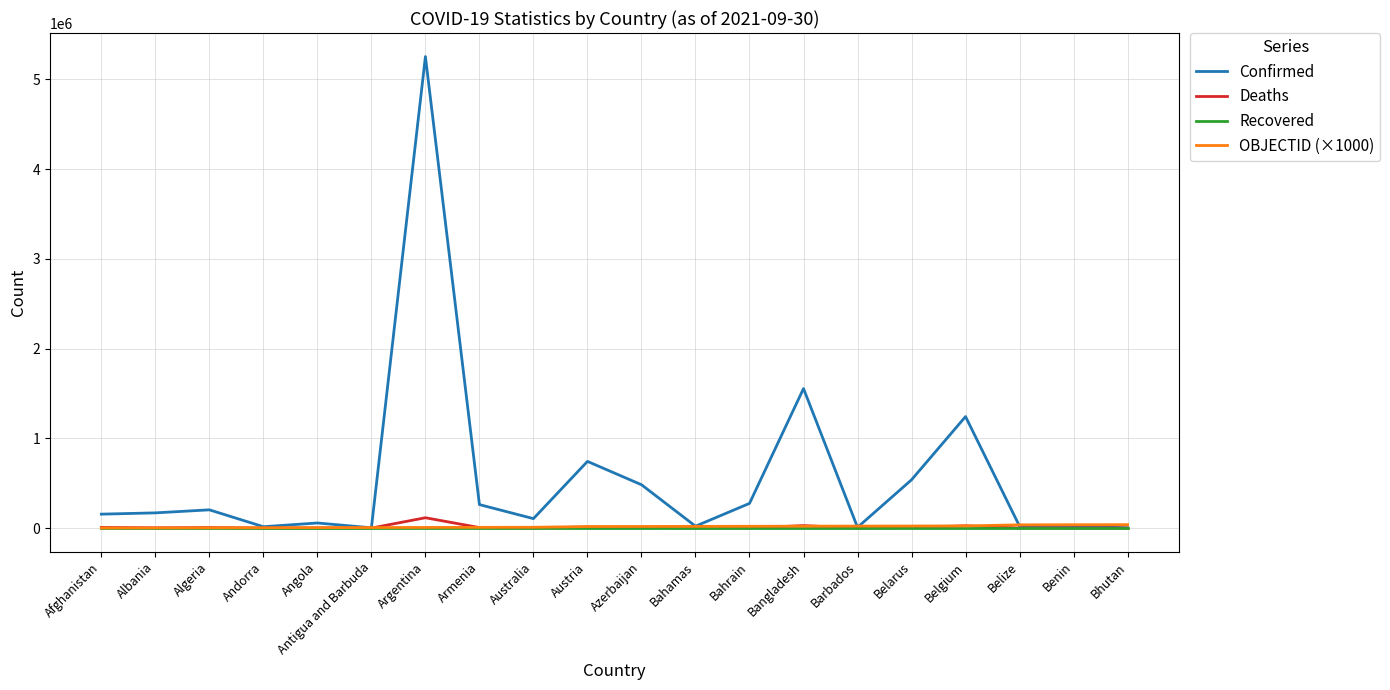

What is the sum of the Deaths values at Bahamas and Armenia?

5850